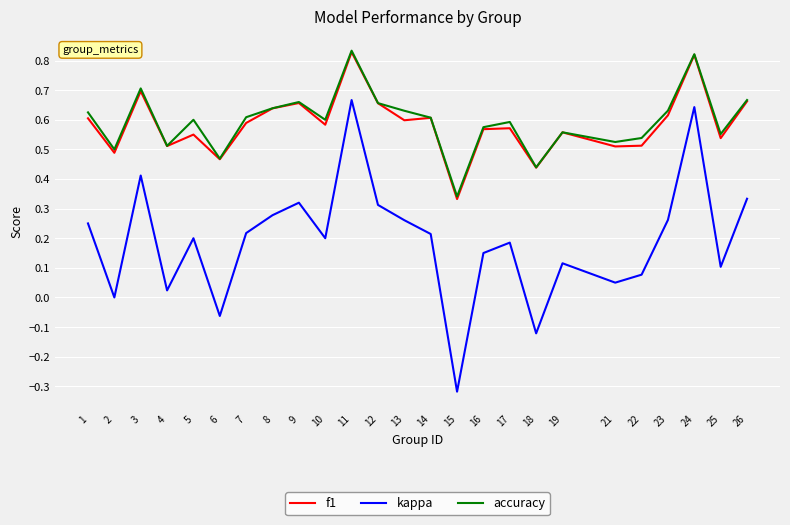

What is the sum of all kappa values?

4.8